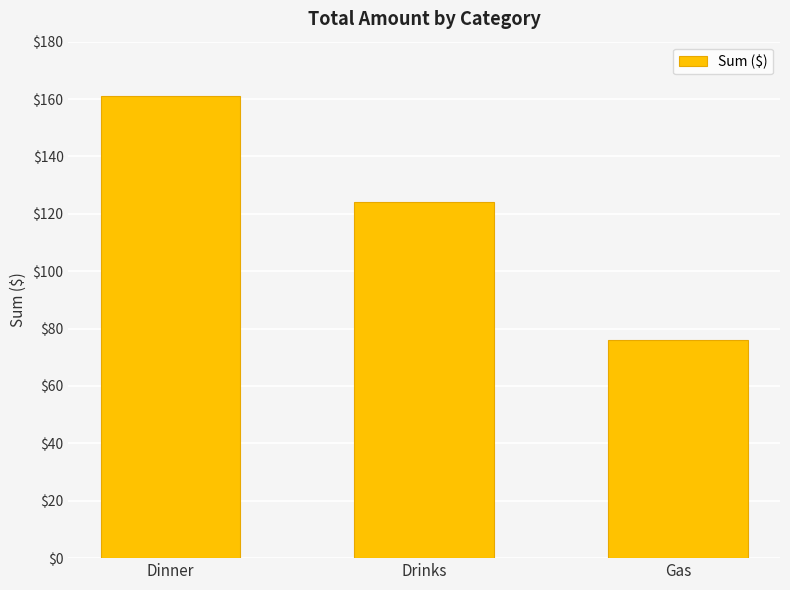

At which category does the chart reach its peak across all series?

Dinner